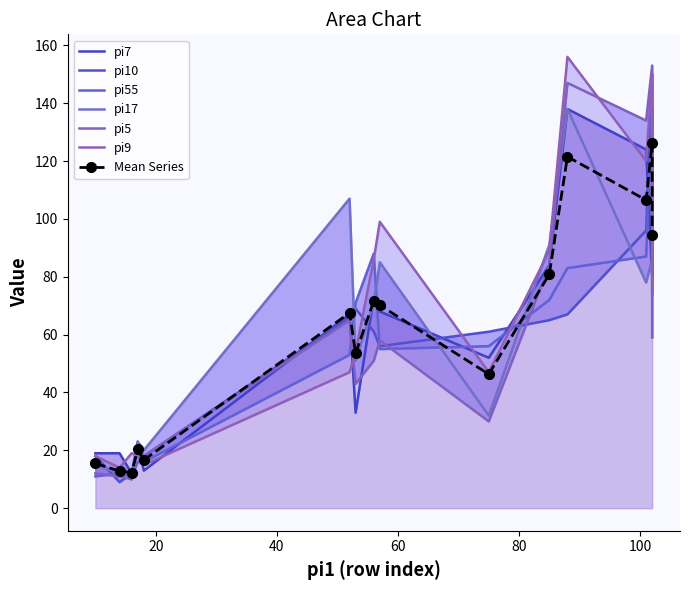

How many data points does each series have?

15